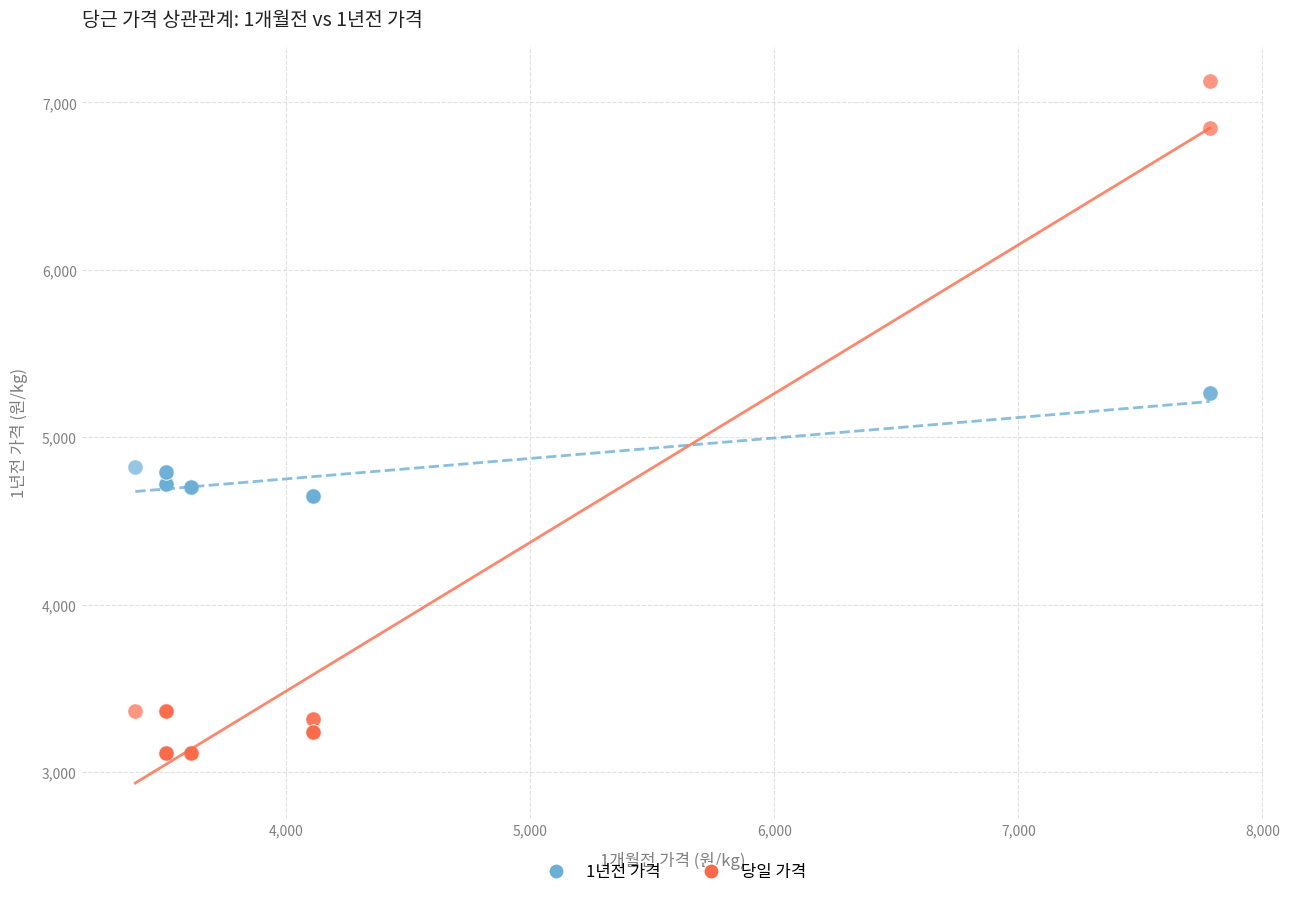

What are all the series names shown in the legend?

1년전 가격, 당일 가격